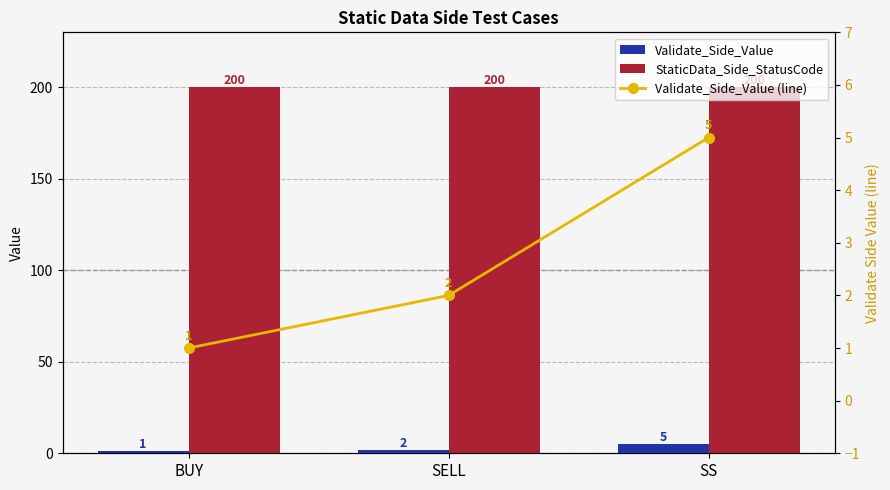

What is the value of the StaticData_Side_StatusCode bar at the 2nd from the left?

200